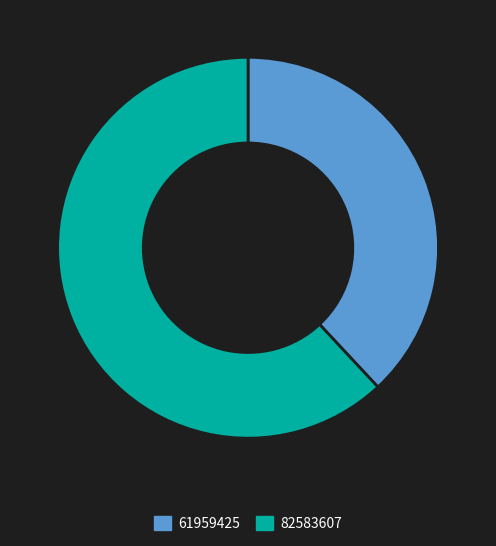

Which slice is the largest?

82583607